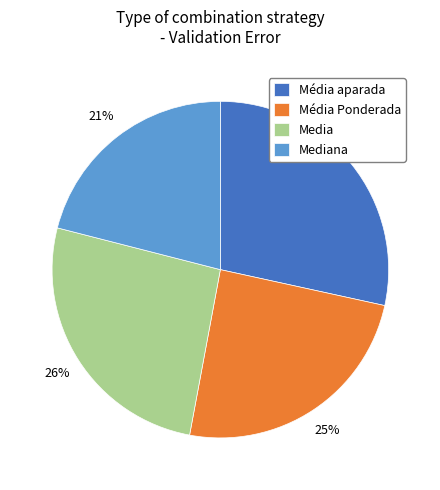

To the nearest percent, what portion does Média Ponderada represent?

25%